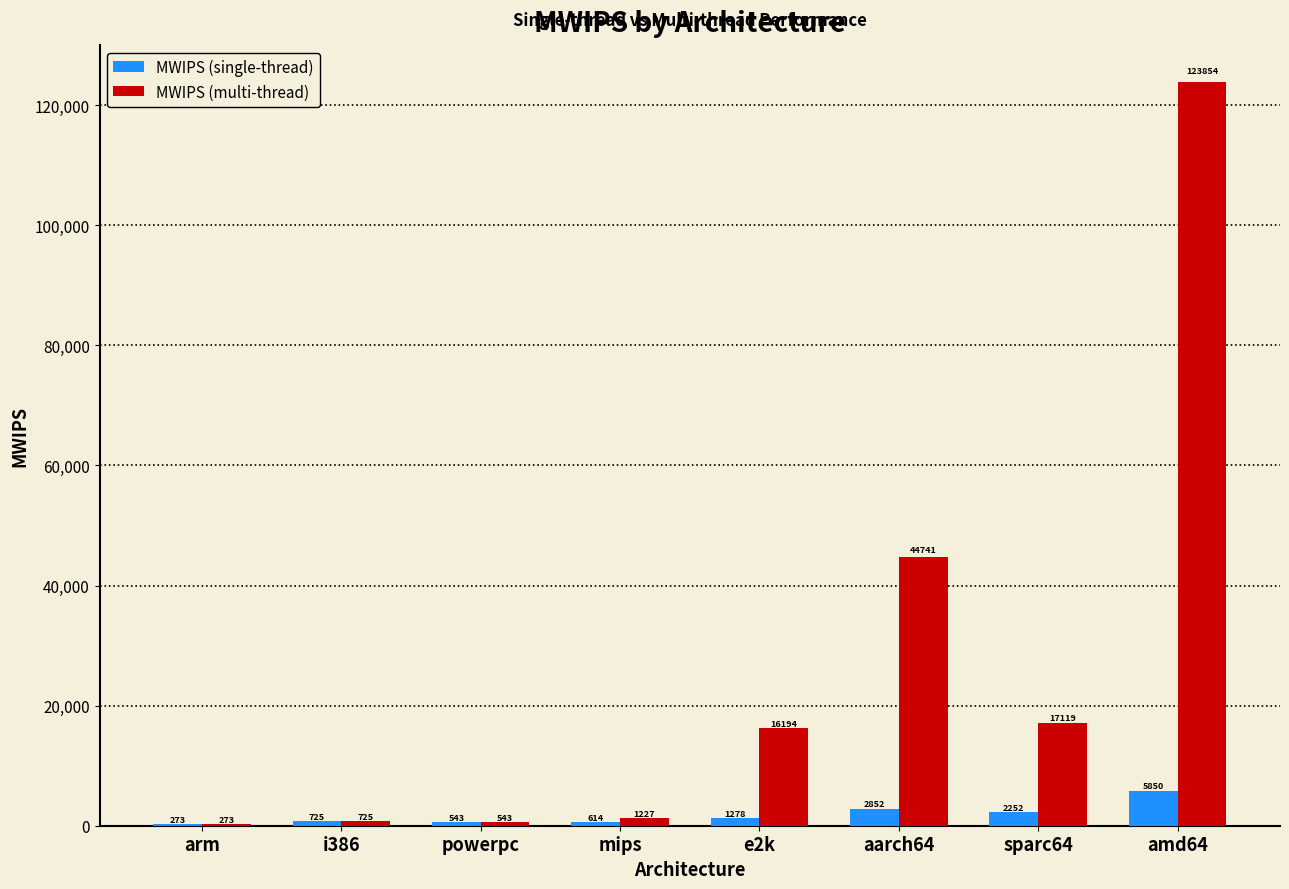

True or false: MWIPS (single-thread) has a value of 5850.4 at amd64.

True